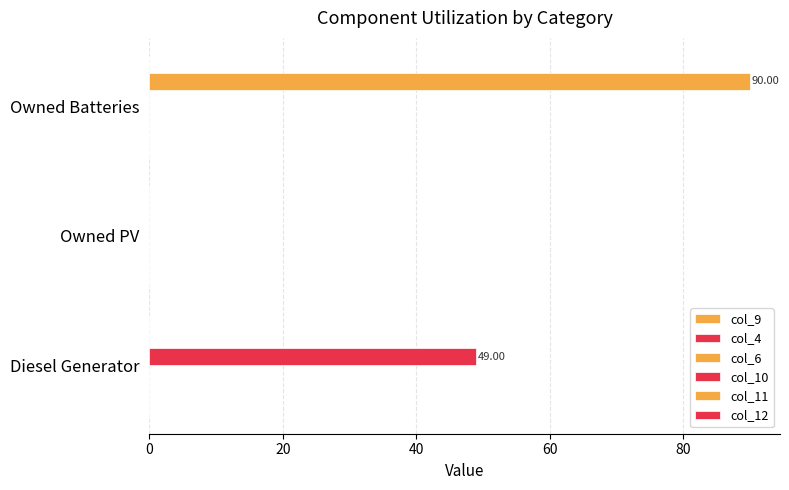

Reading left to right, extract all data points from this chart.

col_9: 0.1	0.1	0.1
col_4: 0.1	0.1	0.1
col_6: 0.1	0.1	0.1
col_10: 49.0	0.0	0.0
col_11: 0.0	0.0	90.0
col_12: 0.1	0.1	0.1